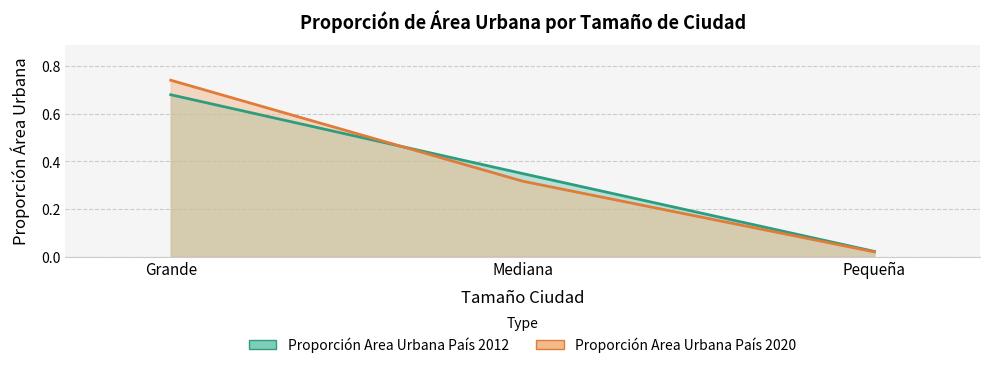

Reading left to right, list all the values displayed in this chart.

Proporción Area Urbana País 2012: Grande=0.7	Mediana=0.3	Pequeña=0.0
Proporción Area Urbana País 2020: Grande=0.7	Mediana=0.3	Pequeña=0.0